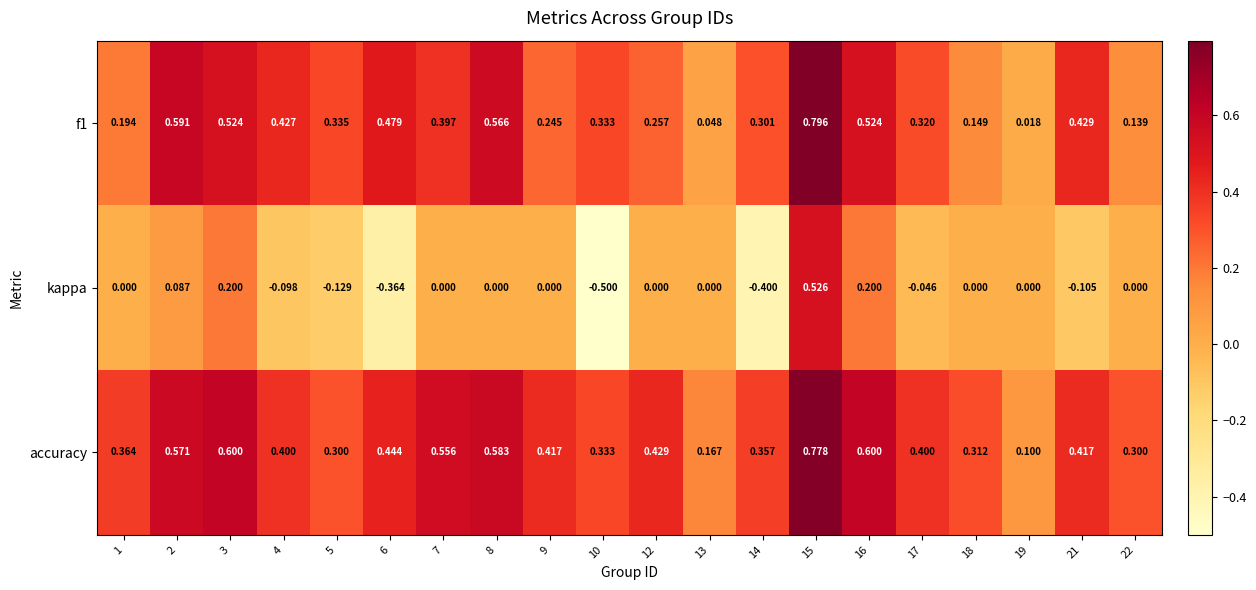

Is the value of accuracy at 18 greater than the value of f1 at 22?

Yes